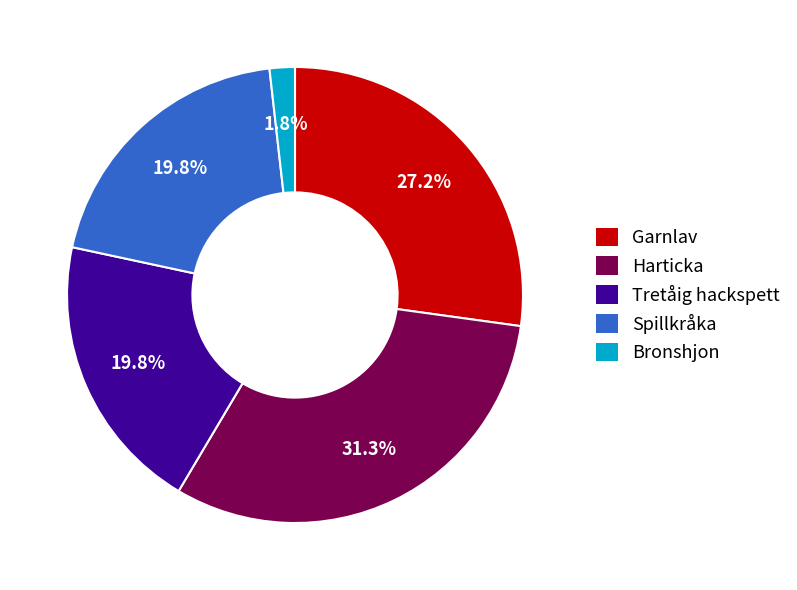

Between Tretåig hackspett and Bronshjon, which is larger?

Tretåig hackspett